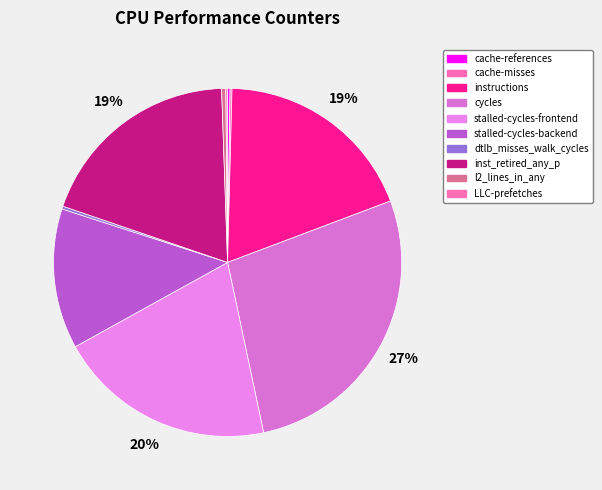

True or false: stalled-cycles-frontend accounts for 32% of the total.

False